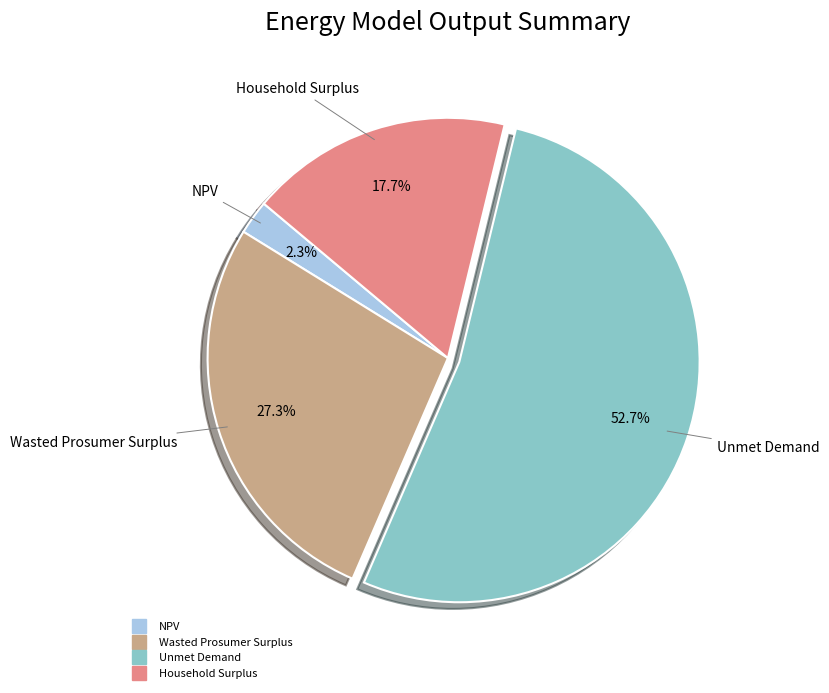

Which has a higher value, Household Surplus or Wasted Prosumer Surplus?

Wasted Prosumer Surplus